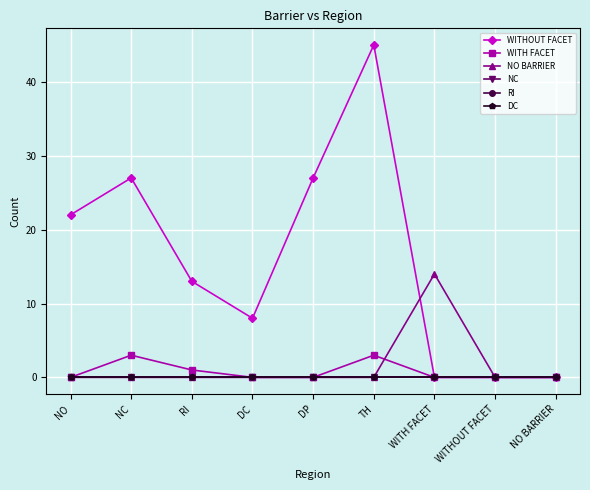

In NO BARRIER, how many points are higher than both neighbors (excluding endpoints)?

1